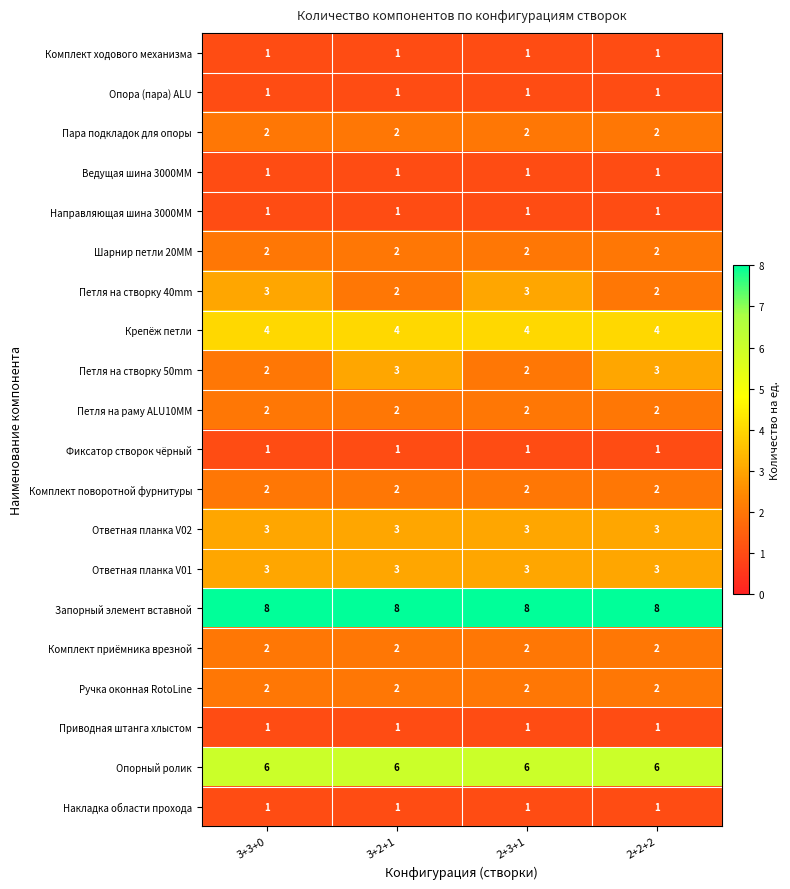

What is the difference between the highest and lowest values at 3+2+1?

7